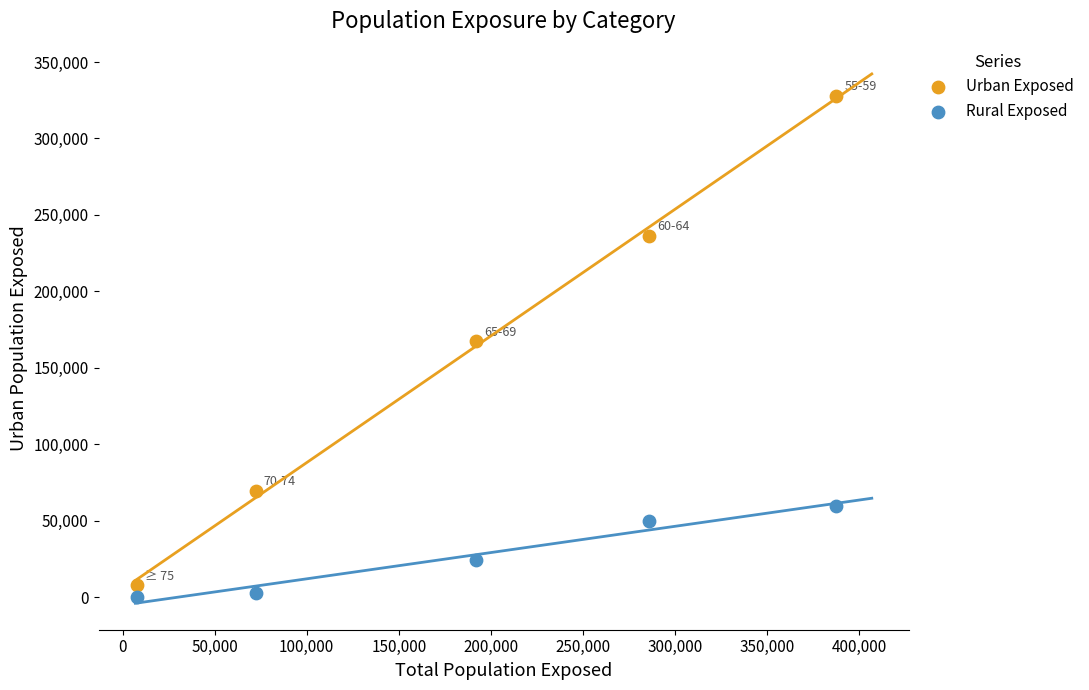

What is the X range (max minus min) for the scatter plot?

379800